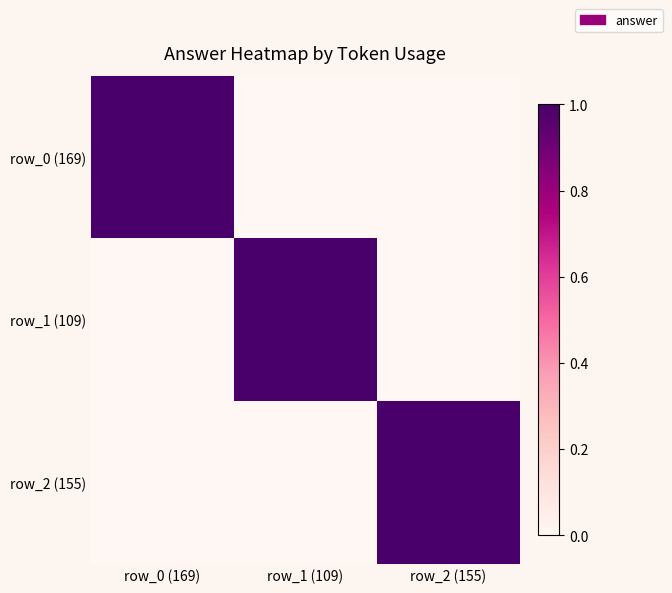

How many series are shown in this chart?

3